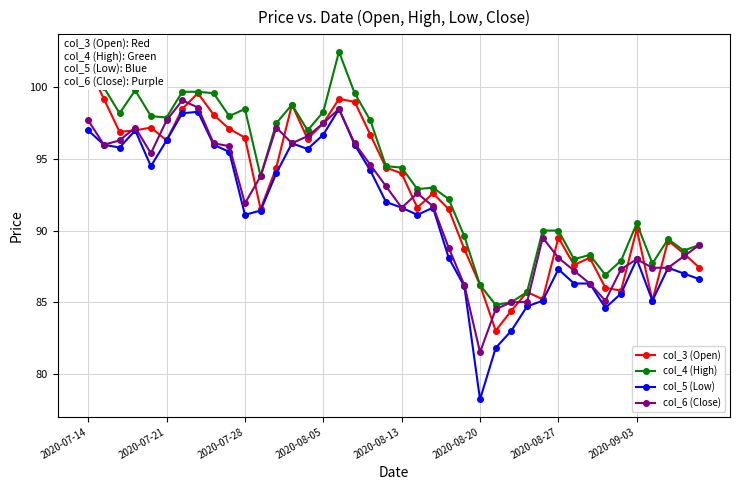

True or false: col_5 (Low) and col_4 (High) cross at least once.

False